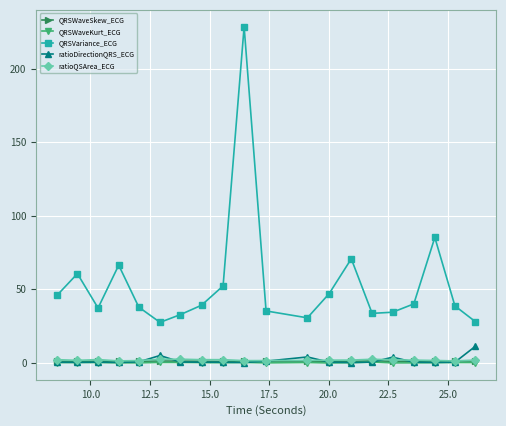

Is this an area chart (filled region under the line)?

No